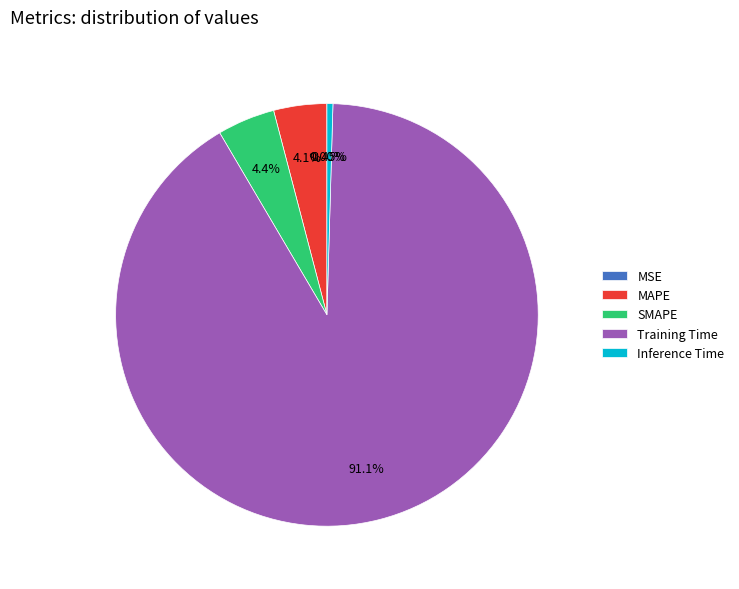

Combined, do Inference Time and Training Time account for over 50%?

Yes